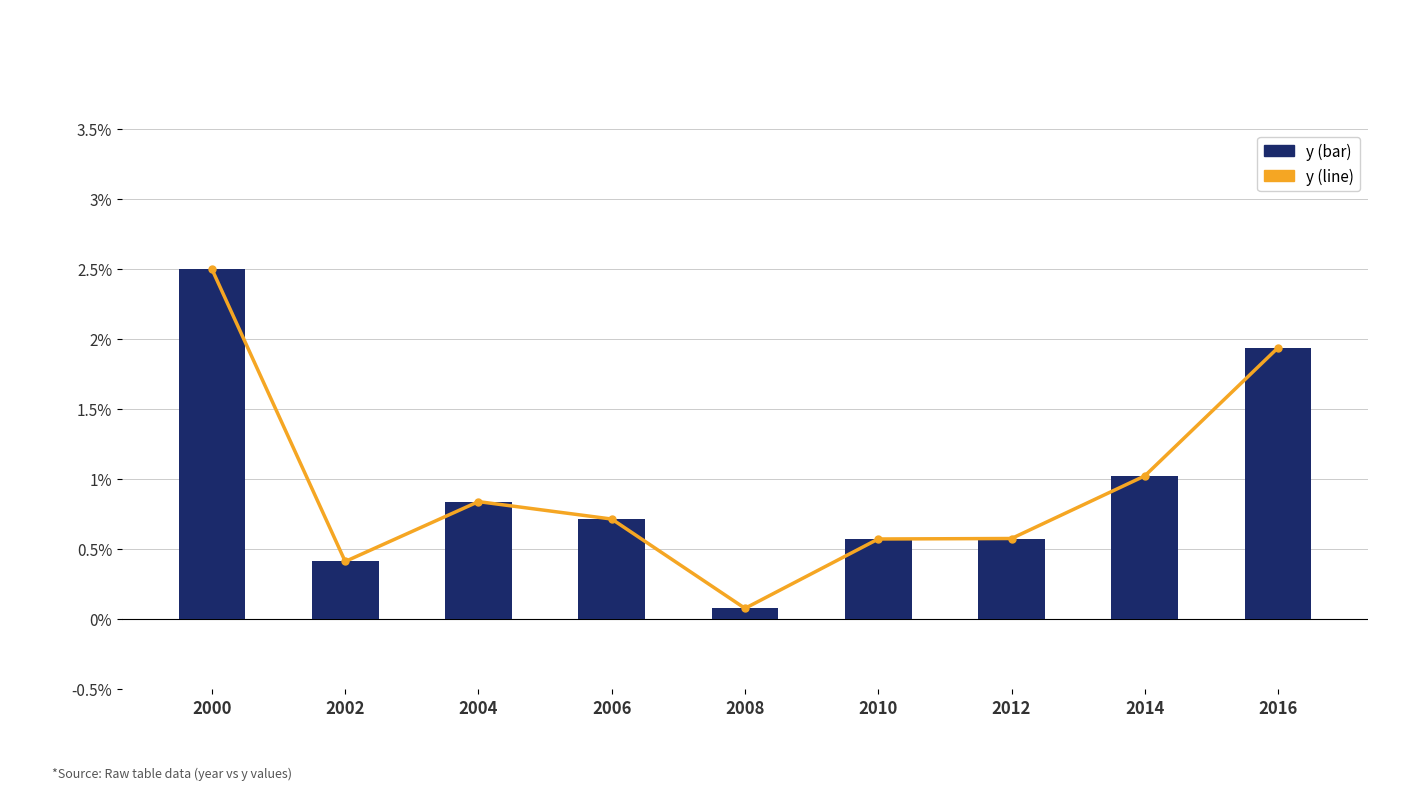

What is the total value across all series at 2008?

0.2